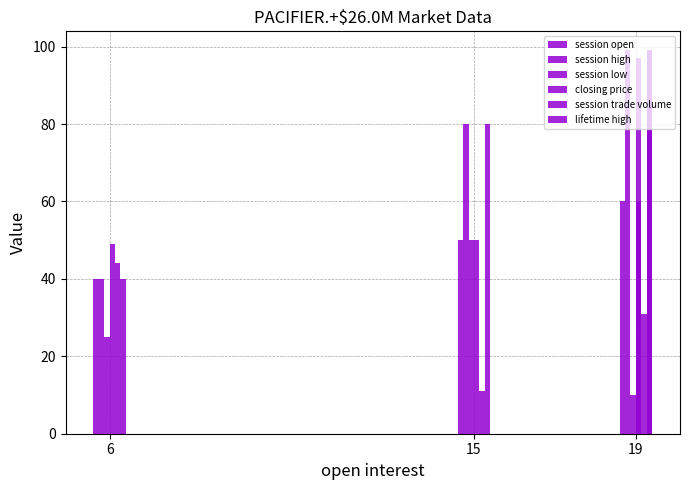

At which label is session trade volume closest to 22?

19